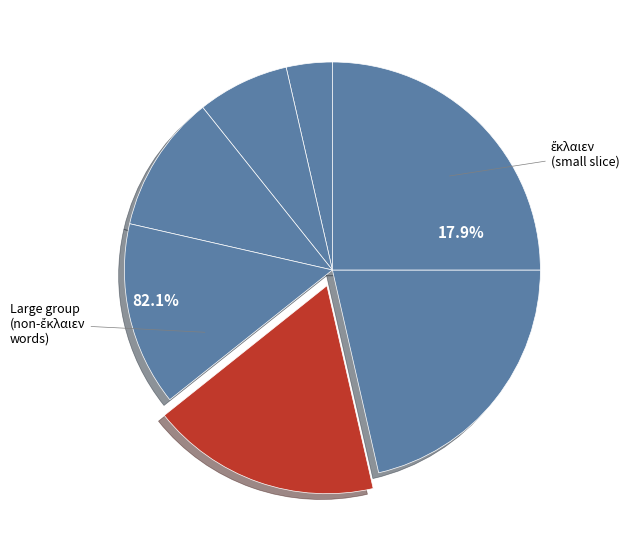

Is it true that ἔκλαιεν is 18% of the pie?

True